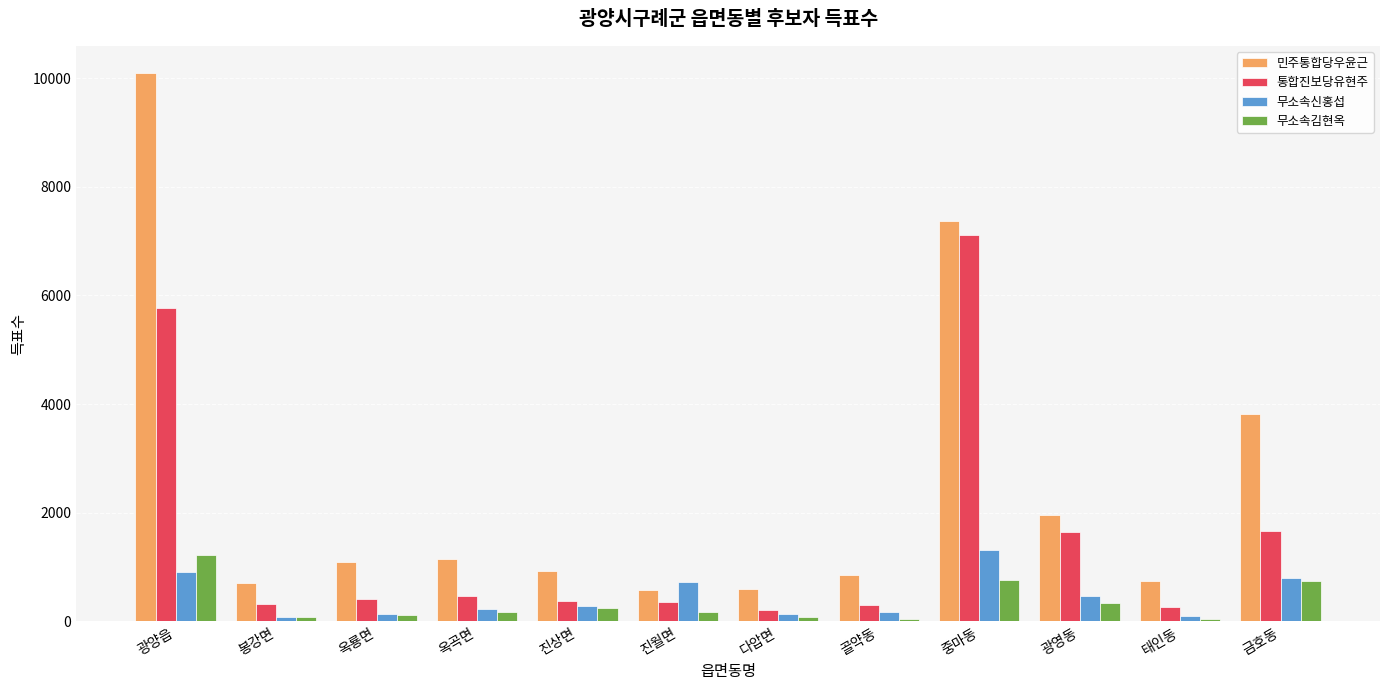

What is the sum of the 무소속신홍섭 values at 금호동 and 광영동?

1272